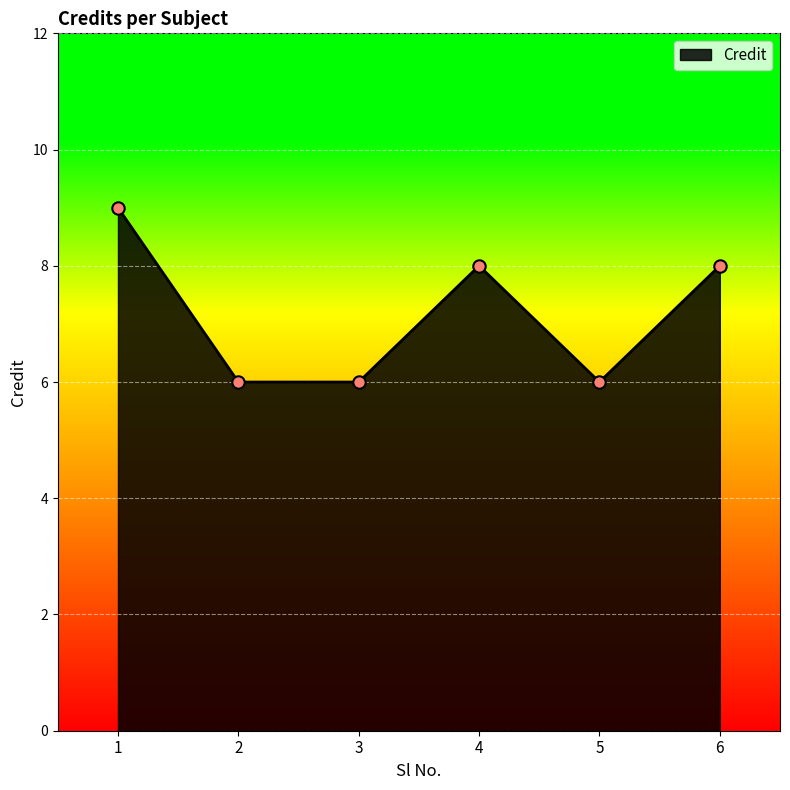

What is the ratio of the value at 4 to the value at 6?

1.0